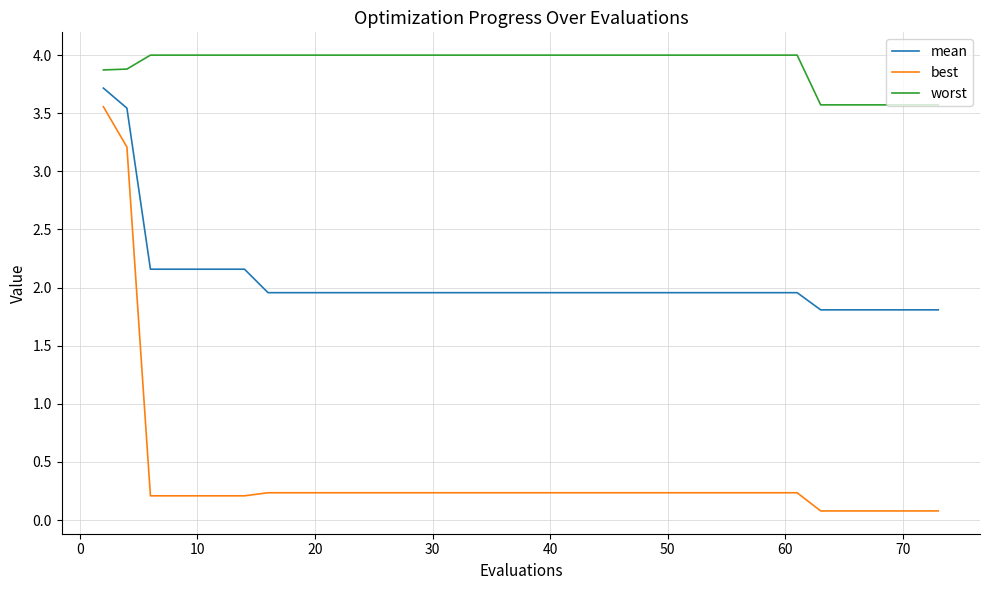

What is the maximum value shown in the chart?

4.0